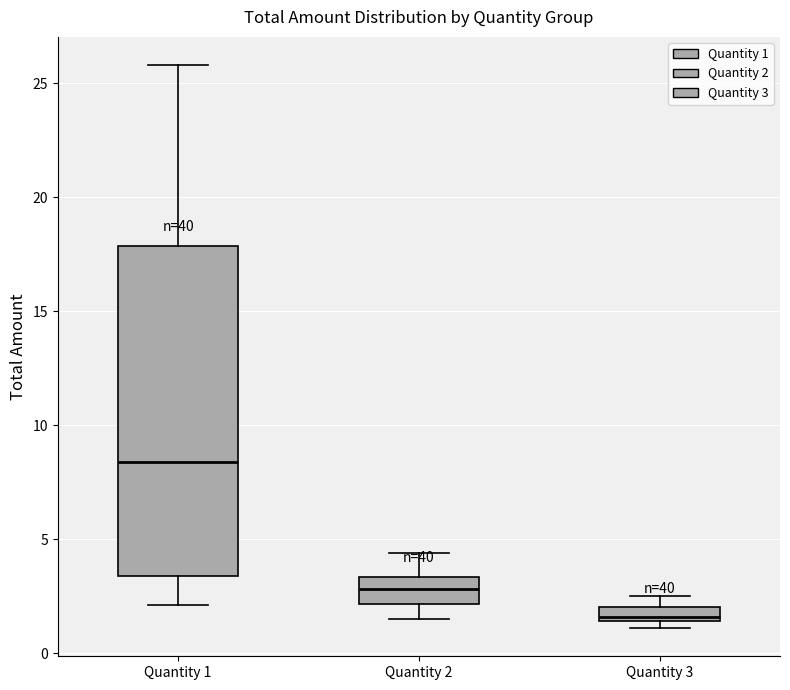

Which box is the tallest, from its lower edge to its upper edge?

Quantity 1